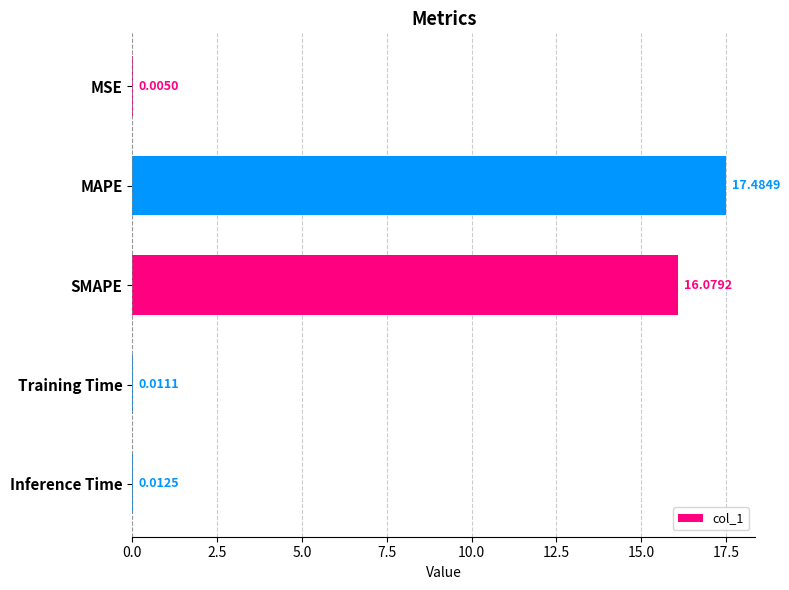

How many categories are shown in the chart?

5